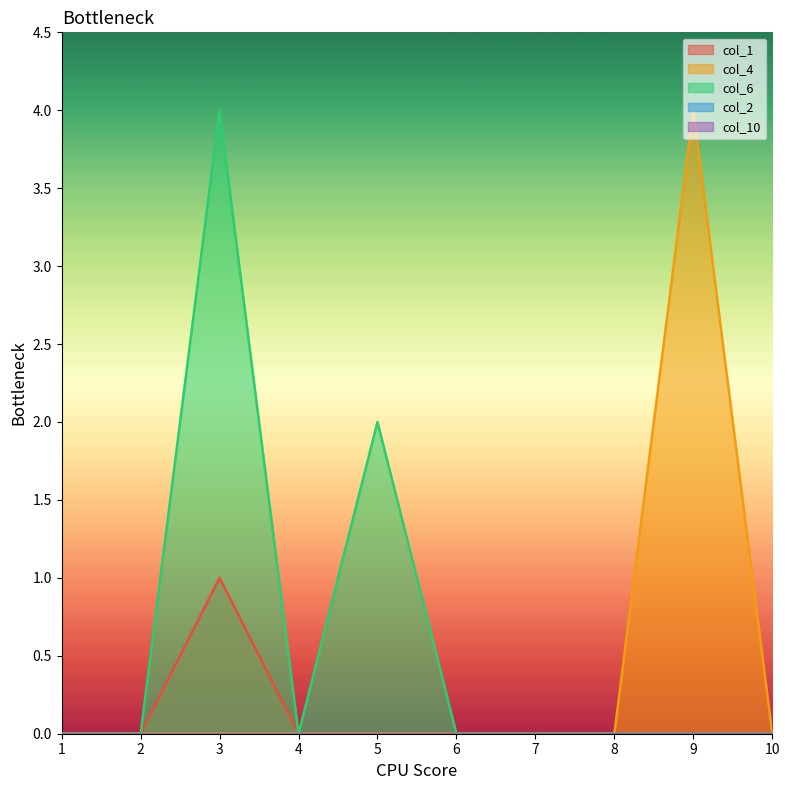

In col_6, how many points are higher than both neighbors (excluding endpoints)?

2